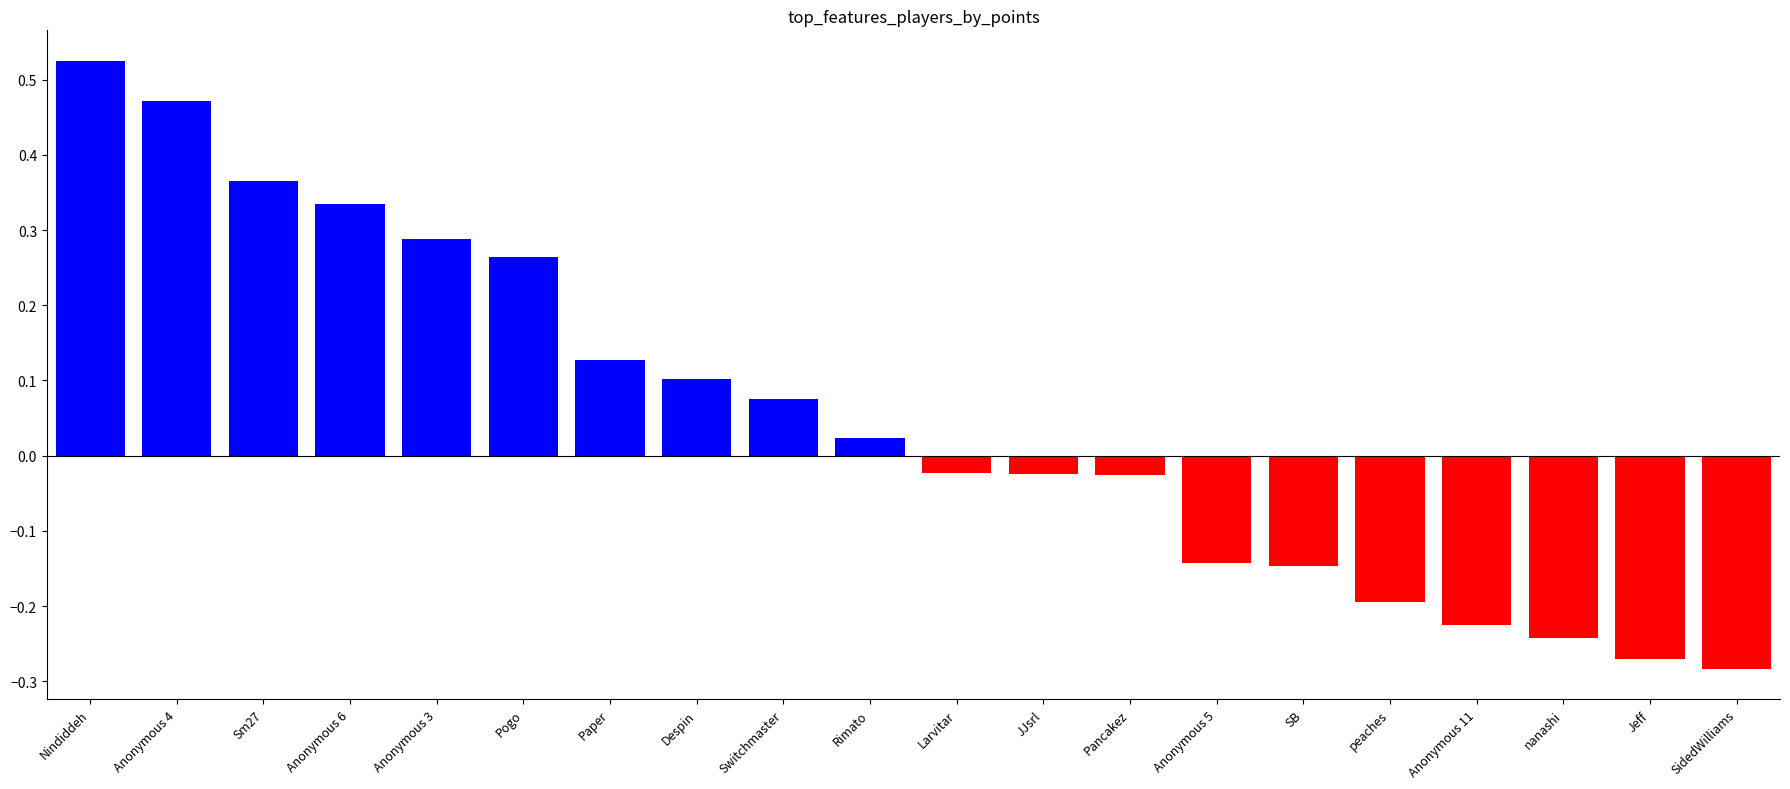

What is the label of the 14th bar from the left?

Anonymous 5